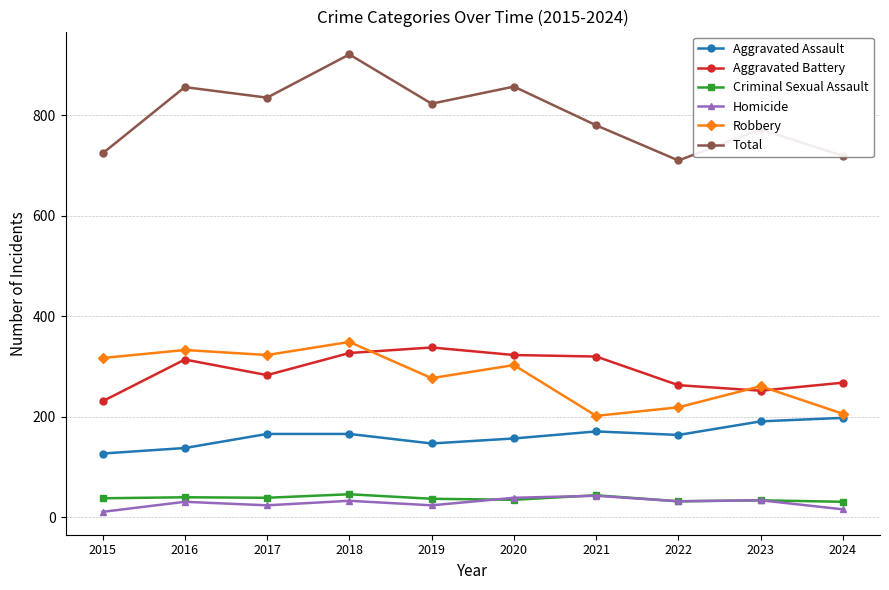

What is the difference between the highest and lowest values at 2020?

822